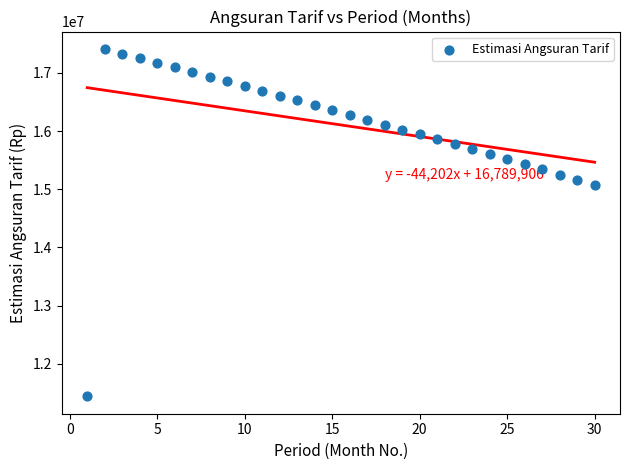

What Y value in the scatter plot is closest to 14425316?

15075775.3